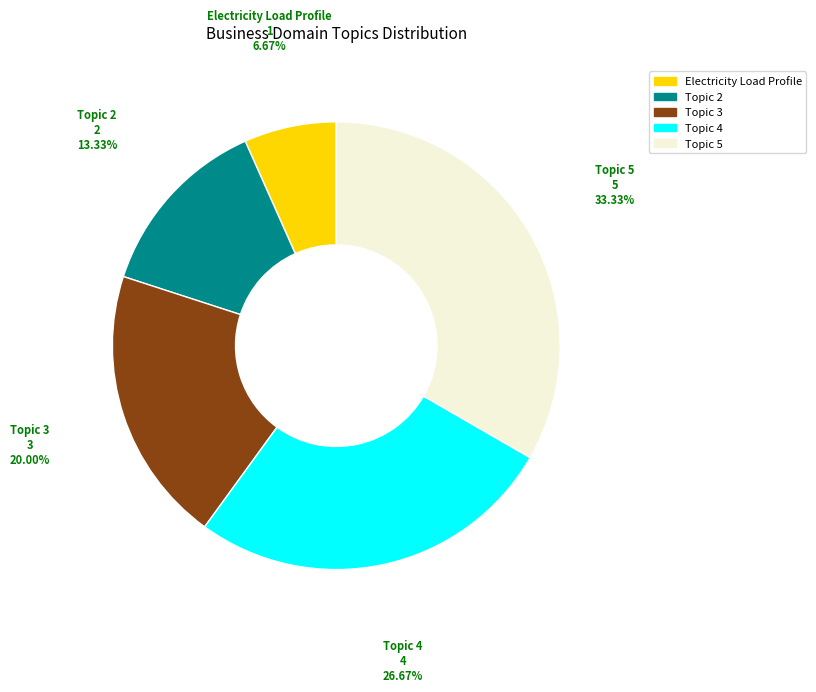

How many slices are in this pie chart?

5